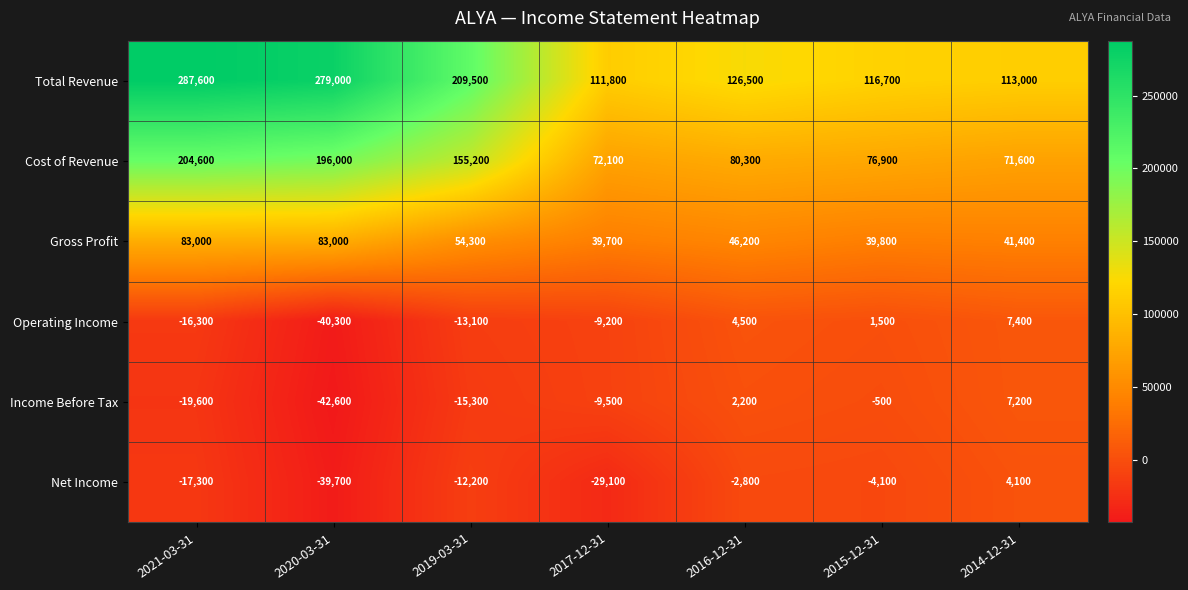

How many negative values does the Operating Income series have?

4